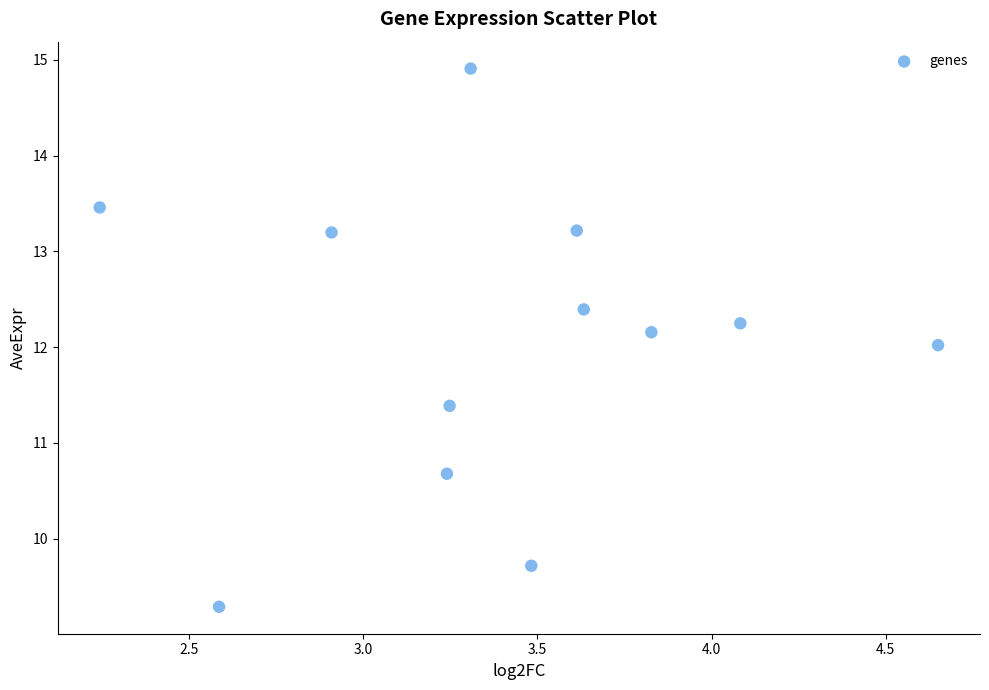

What is the average Y value?

12.1